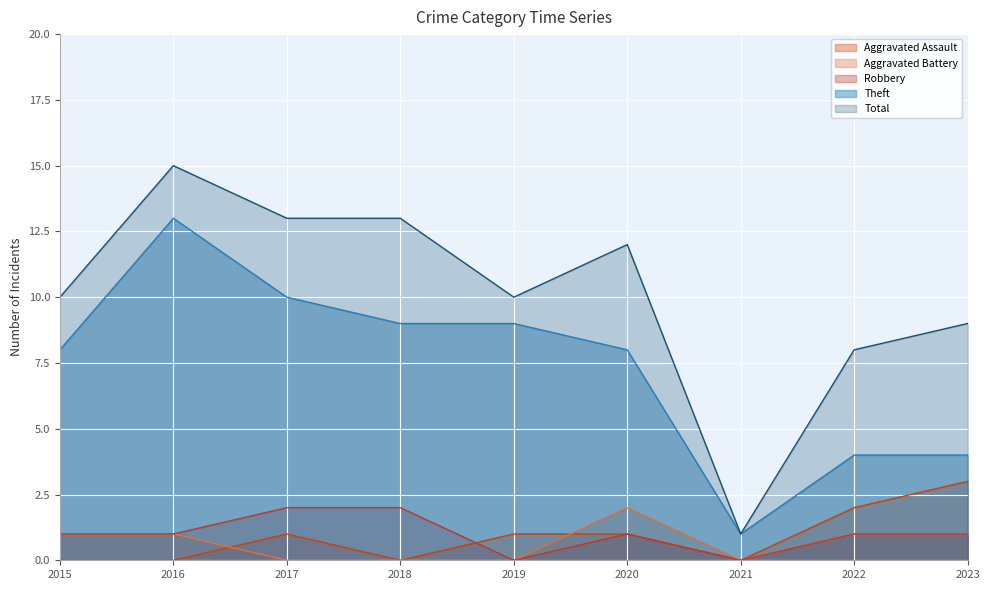

Which category has the highest value across all series?

2016